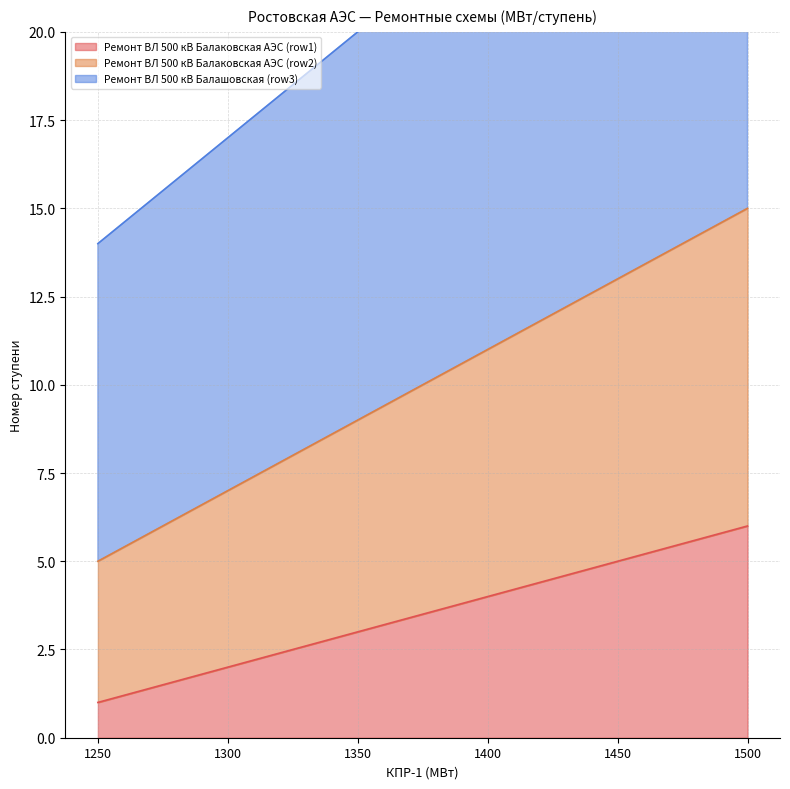

Is the value of Ремонт ВЛ 500 кВ Балашовская (row3) at 1350 greater than the value of Ремонт ВЛ 500 кВ Балаковская АЭС (row1) at 1400?

Yes